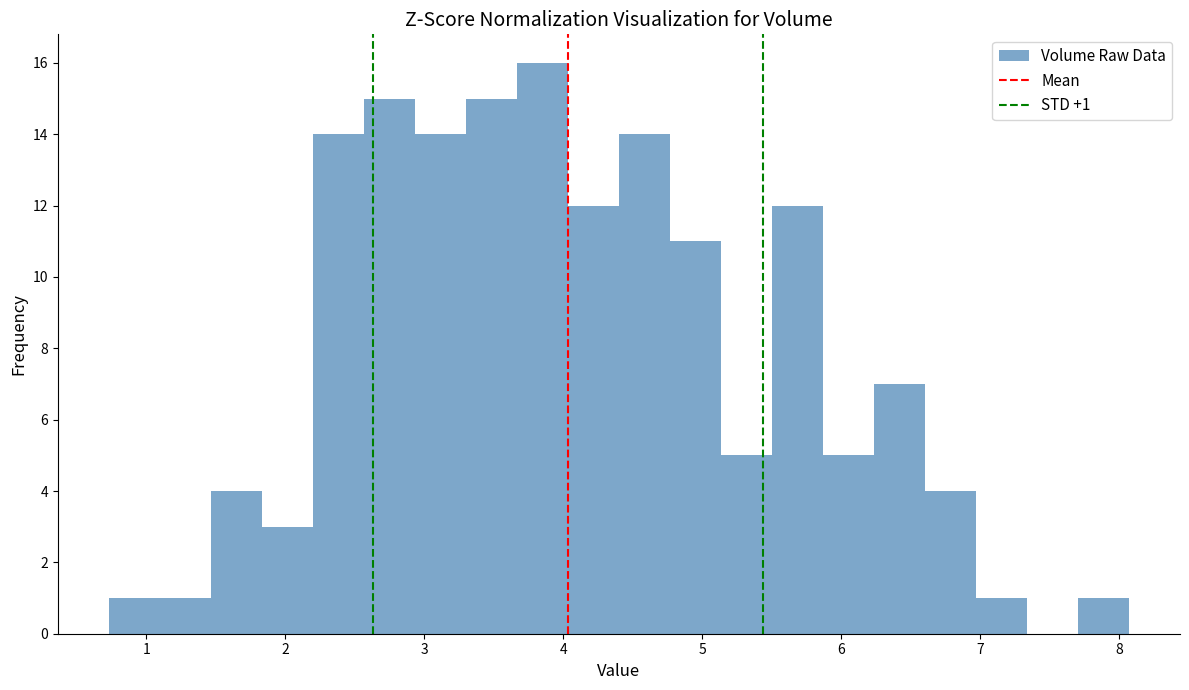

Read against the x-axis, roughly where is the centre of the tallest bar?

3.8